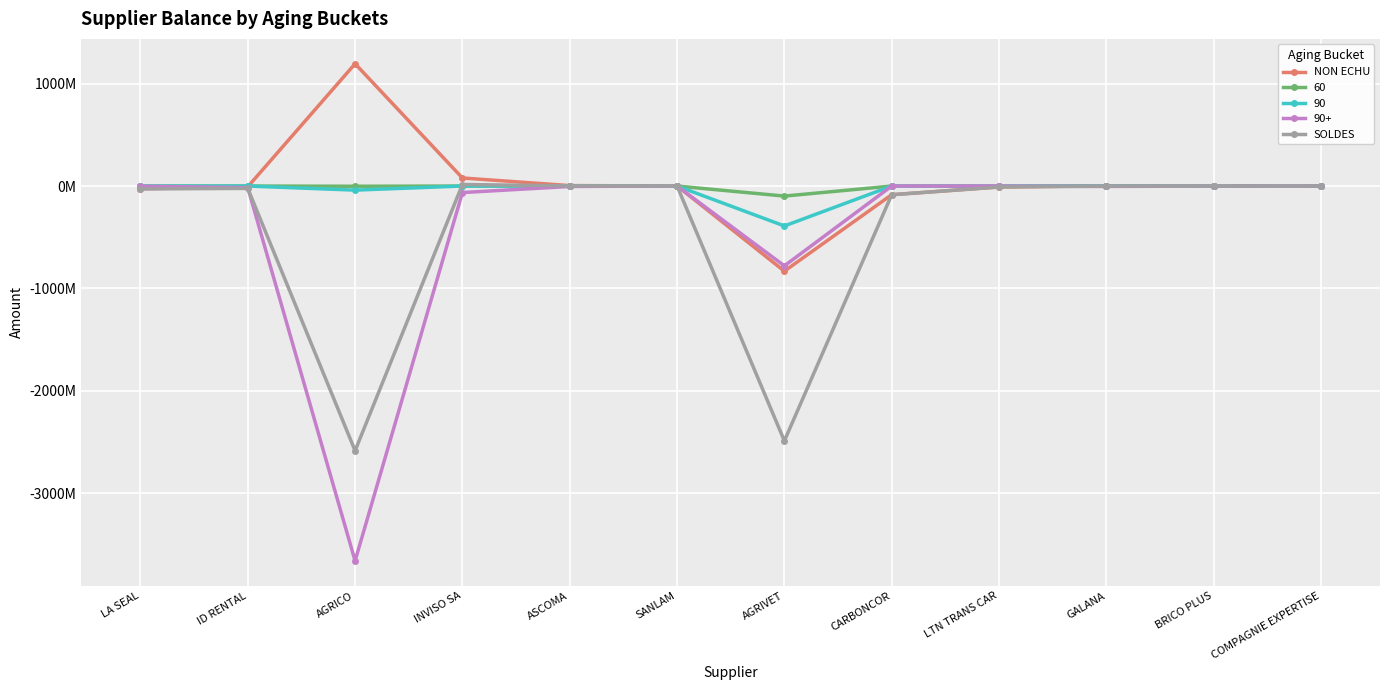

Which label corresponds to the smallest value in the chart?

AGRICO